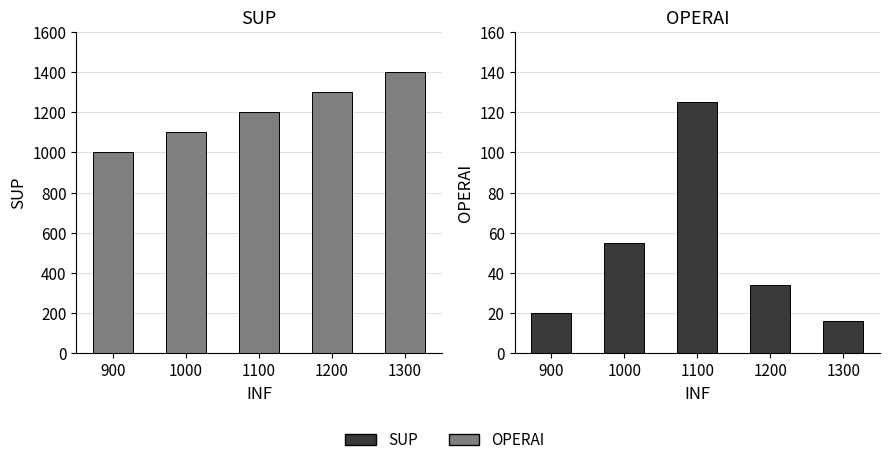

Reading right to left, transcribe all the data shown in this chart.

SUP: 1300=1400	1200=1300	1100=1200	1000=1100	900=1000
OPERAI: 1300=16	1200=34	1100=125	1000=55	900=20